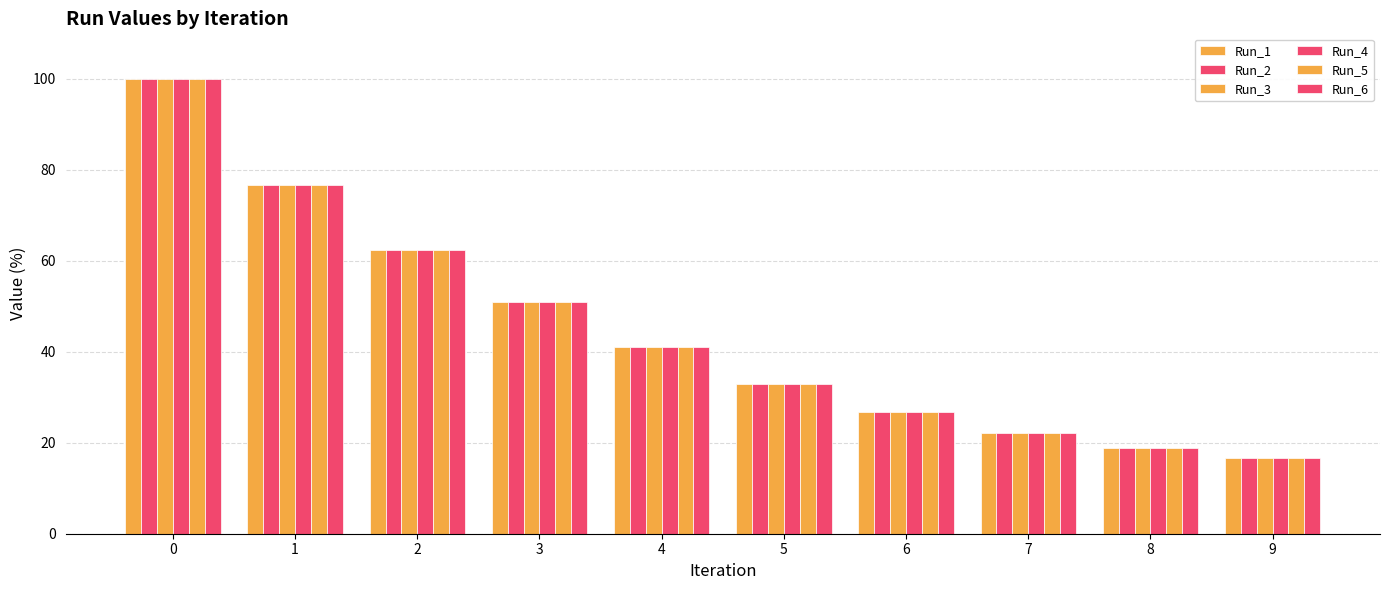

Does the chart contain any negative values?

No